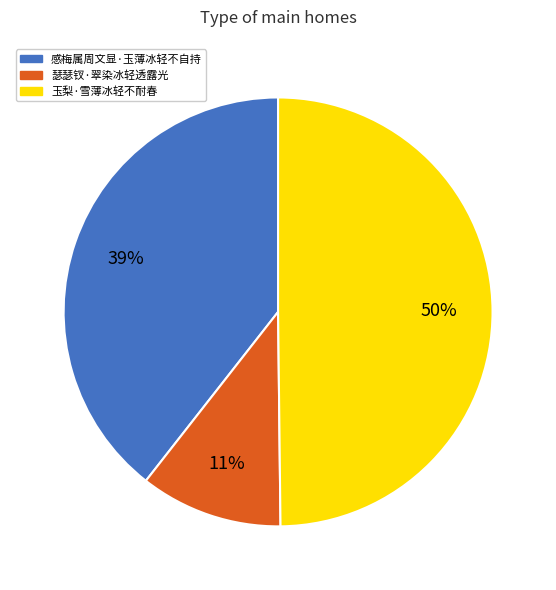

Count the number of slices in the pie.

3